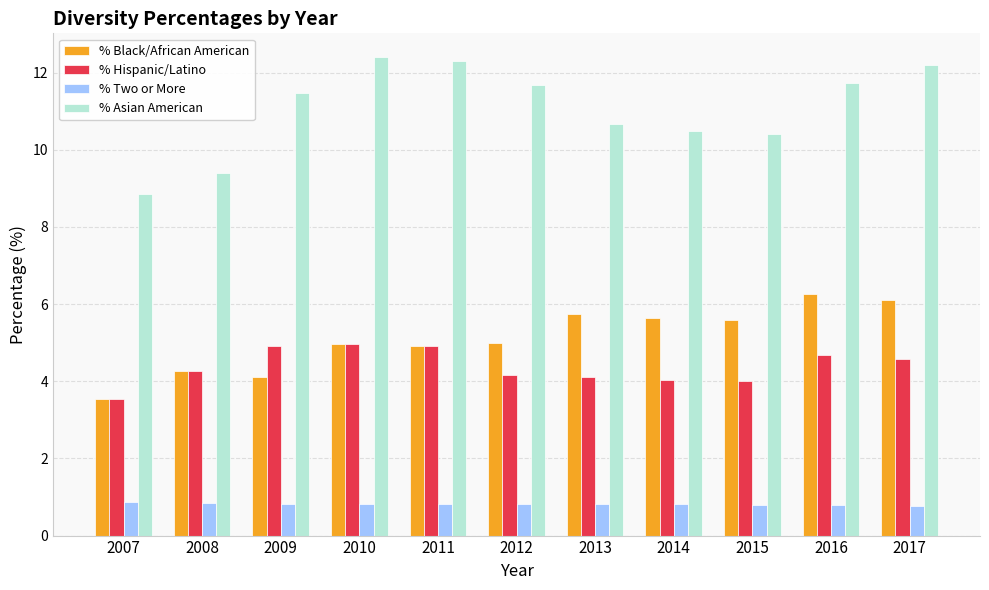

What is the total value across all series at 2015?

20.8